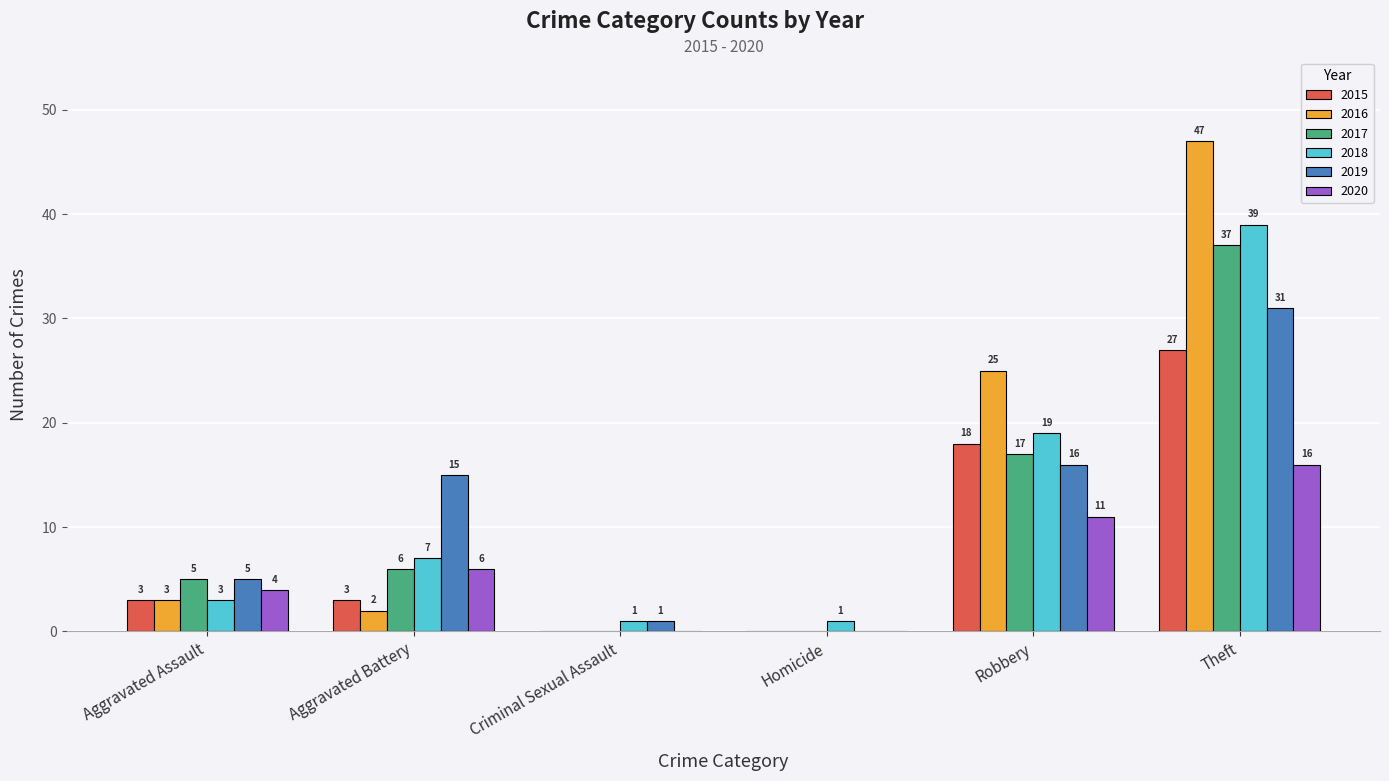

Is it true that 2018 equals 3 at Aggravated Assault?

True